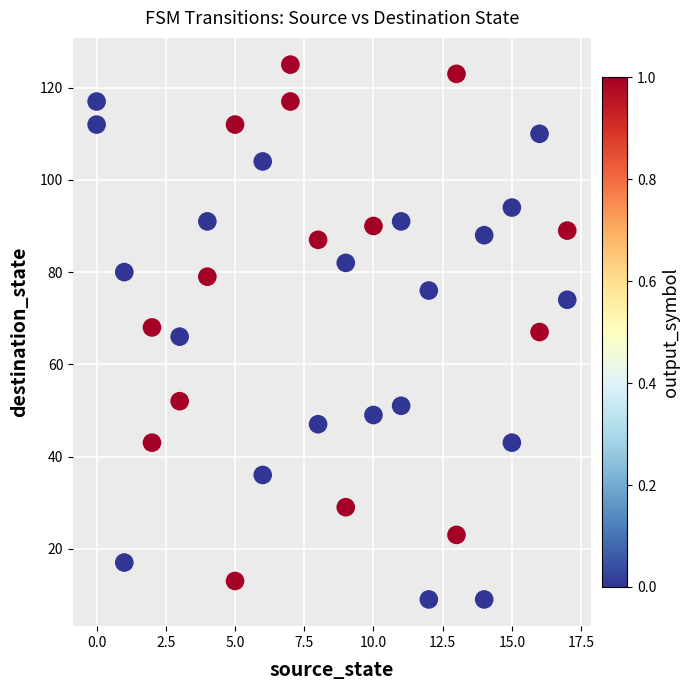

What is the range of X values (max minus min)?

17